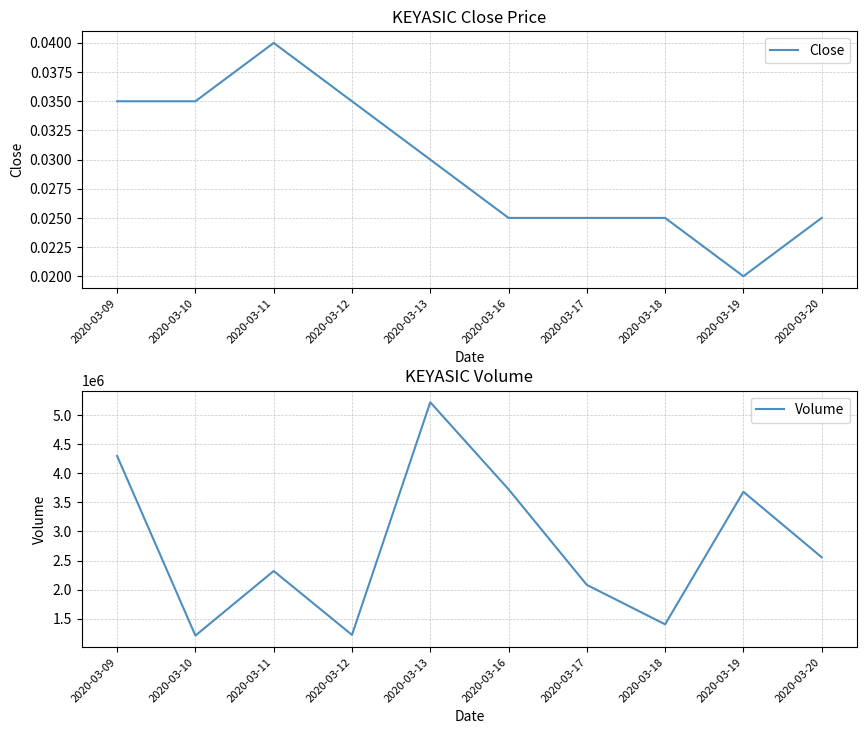

At how many categories does at least one series exceed 1393087?

8